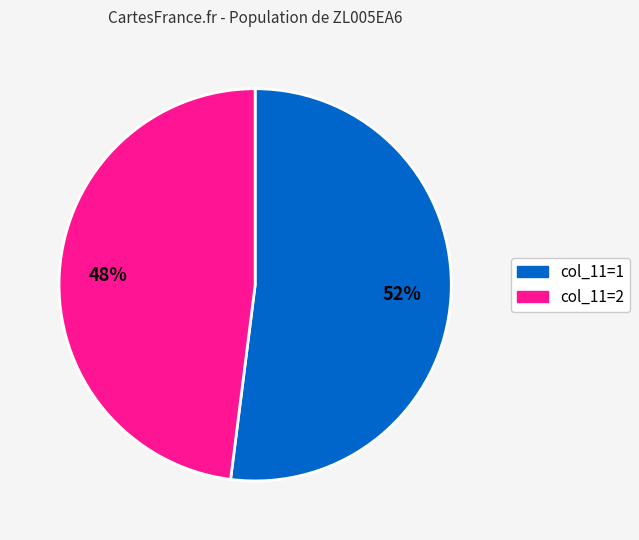

To the nearest percent, what is the average slice percentage?

50%